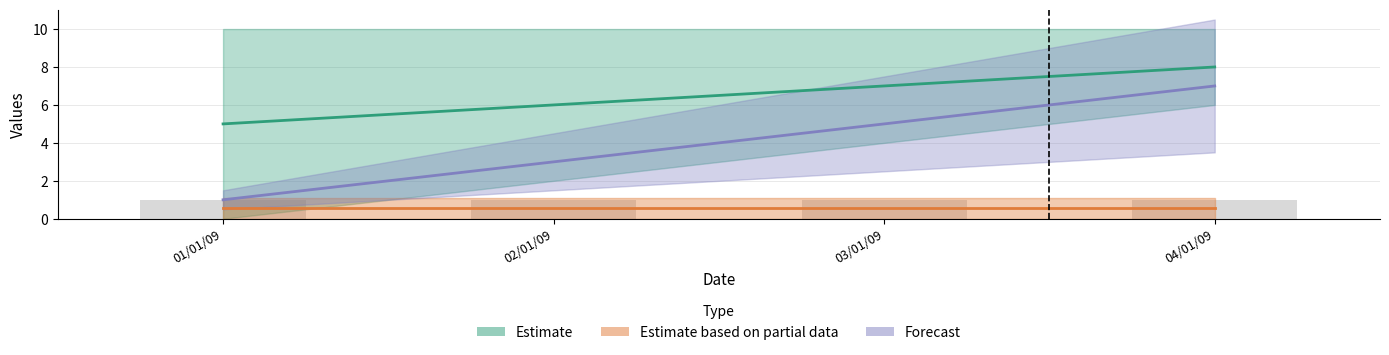

List the labels in order of Estimate value, largest first.

04/01/09, 03/01/09, 02/01/09, 01/01/09